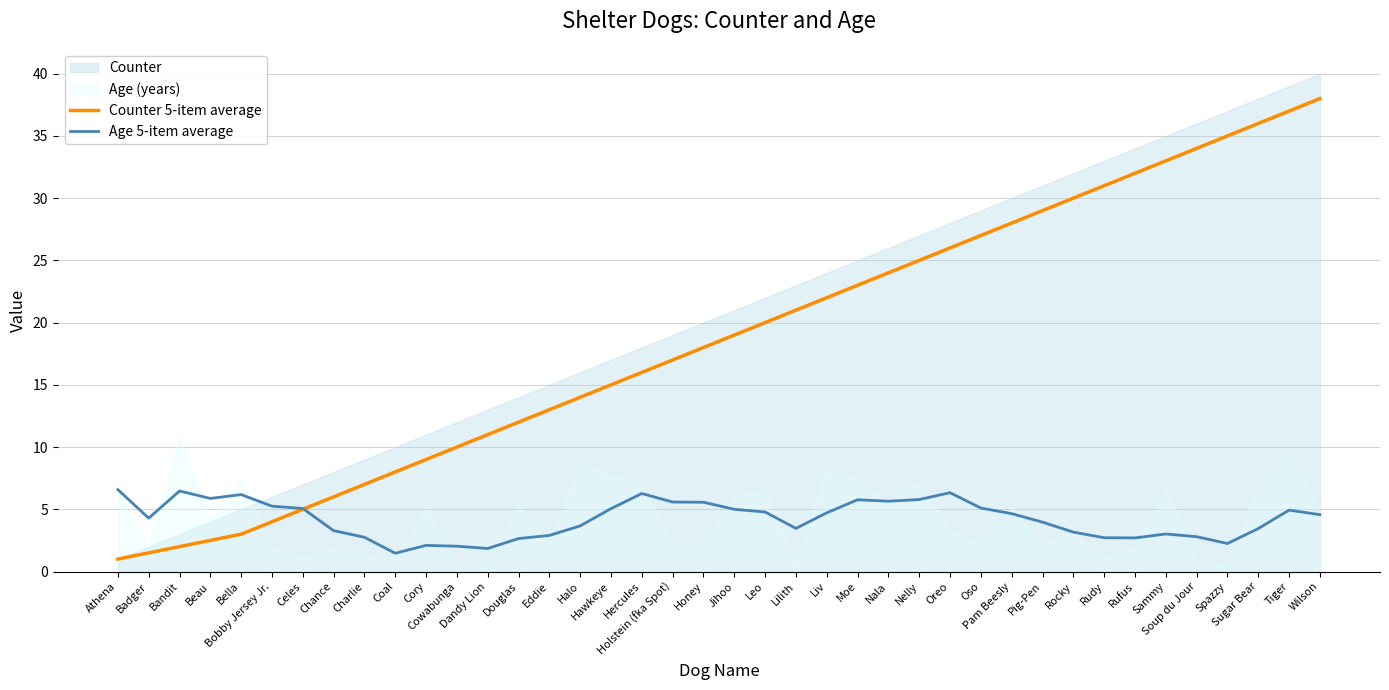

Which series ends up on top after the final intersection of Counter 5-item average and Age 5-item average?

Counter 5-item average